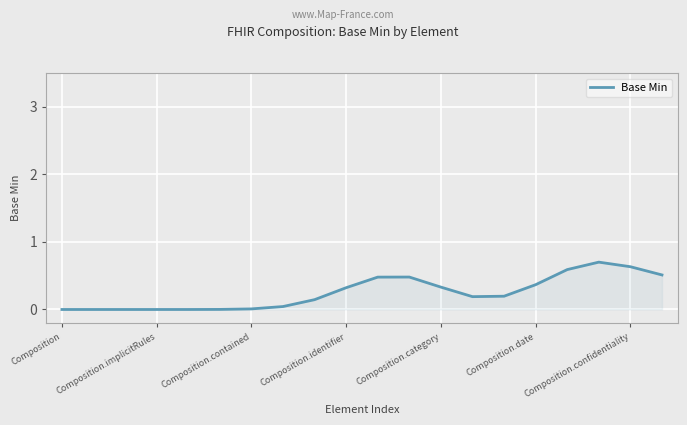

What is the difference between the maximum and minimum values?

0.7